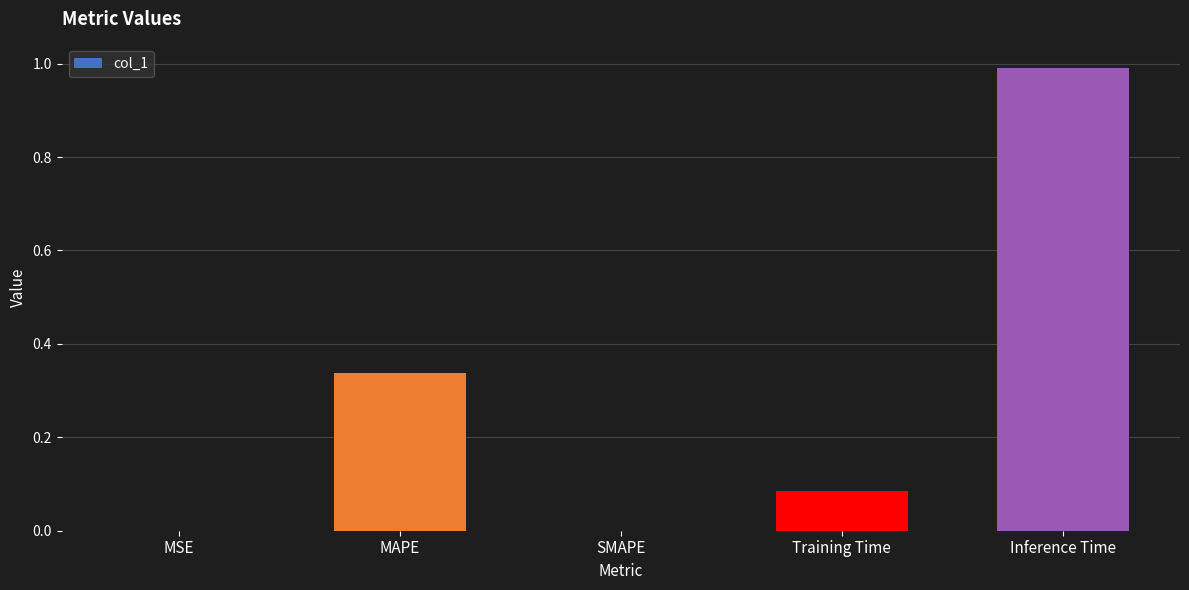

Between Inference Time and Training Time, which is larger?

Inference Time